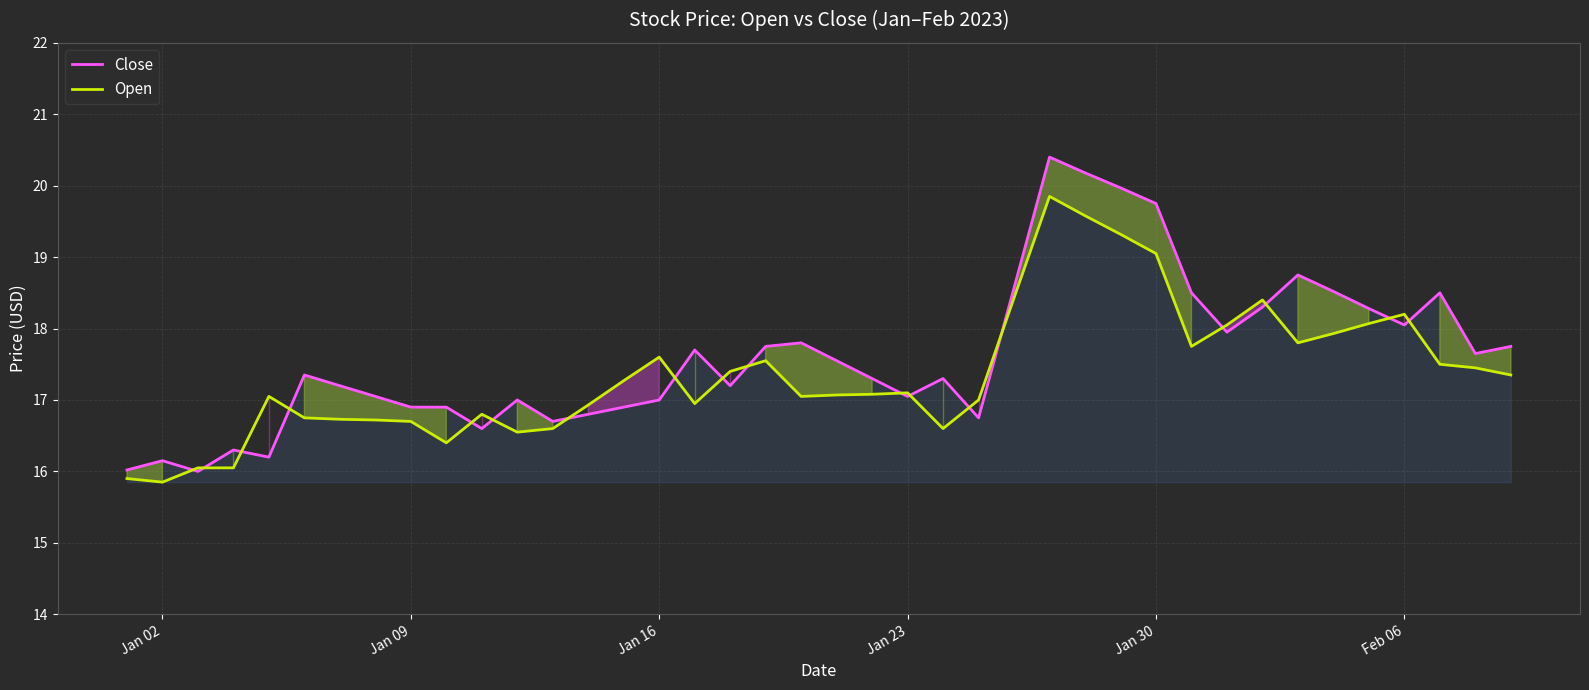

Rank the series at Jan 16 from highest to lowest value.

Open, Close